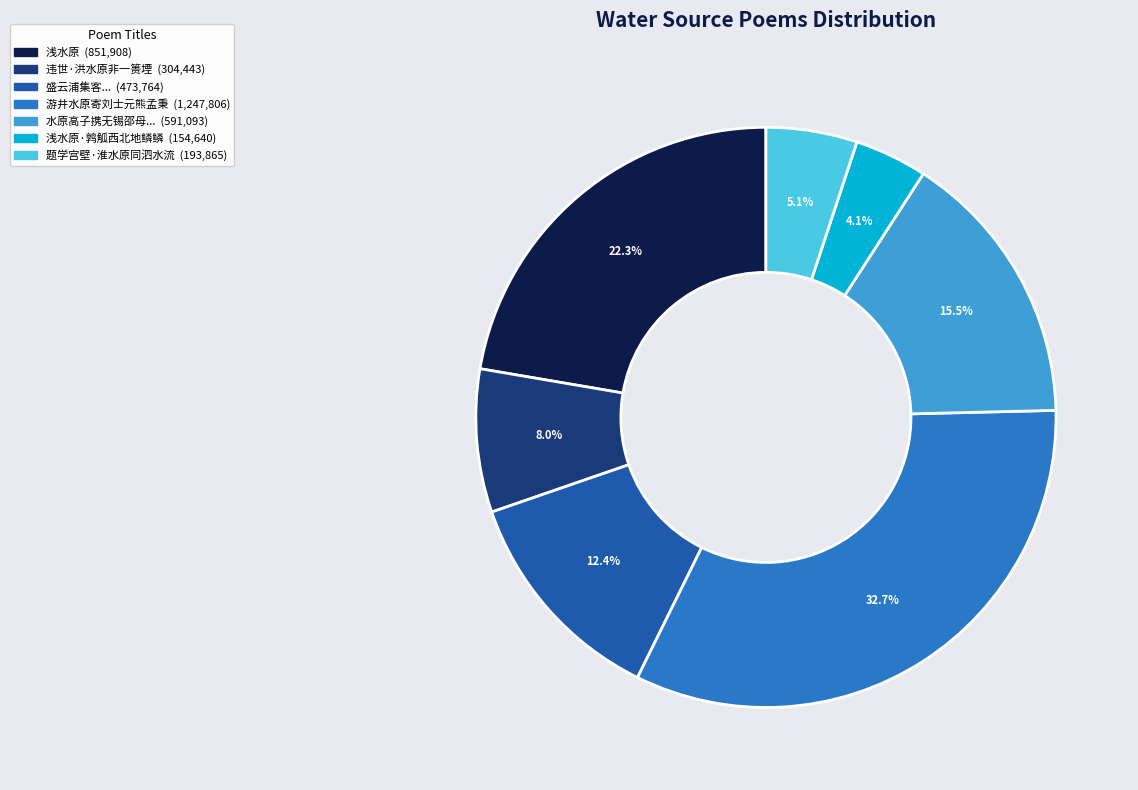

Is there any slice that represents more than half of the pie?

No